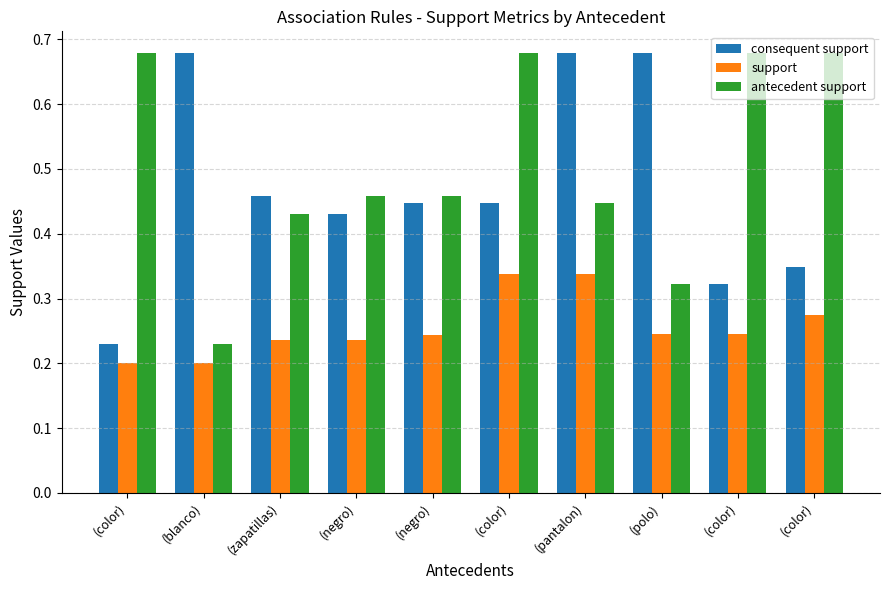

At which category is the sum across all series the highest?

(color)